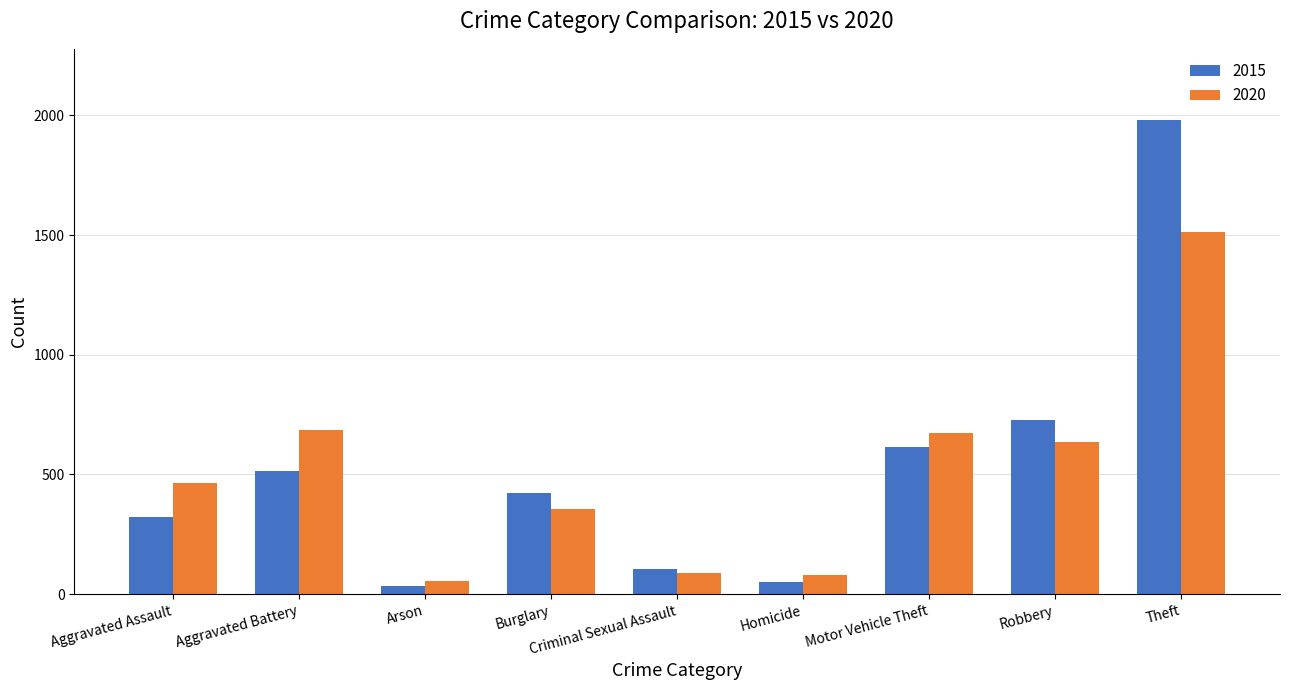

At which category is the sum across all series the highest?

Theft